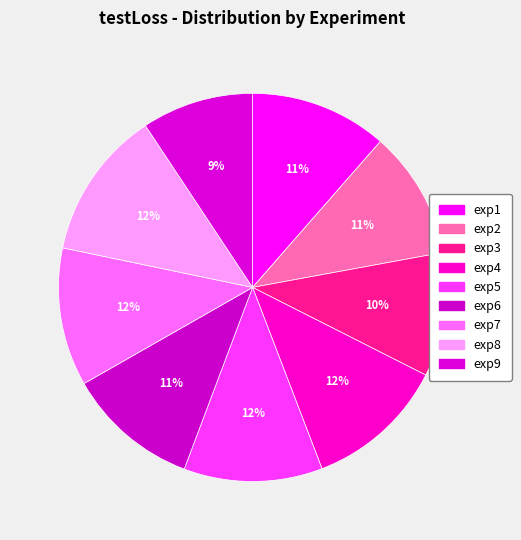

How many segments does this pie chart have?

9